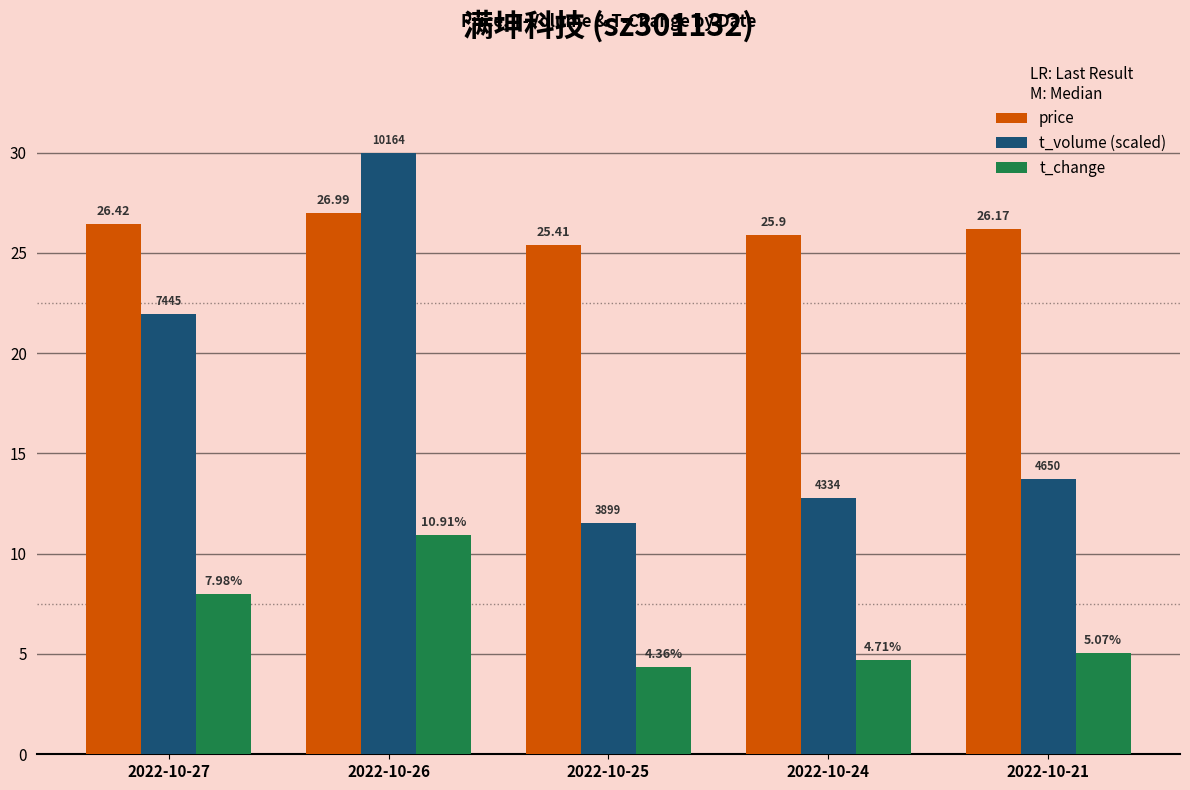

Is it true that price equals 26.4 at 2022-10-27?

True